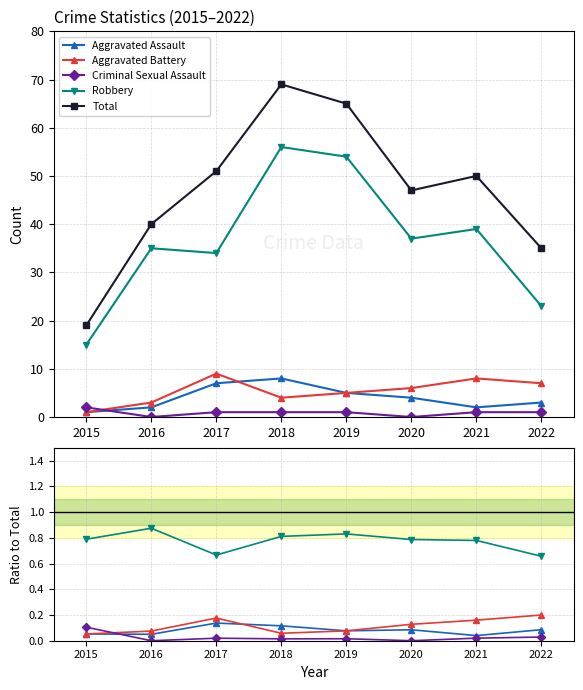

True or false: Aggravated Assault has more than 1 points higher than both neighbors.

True